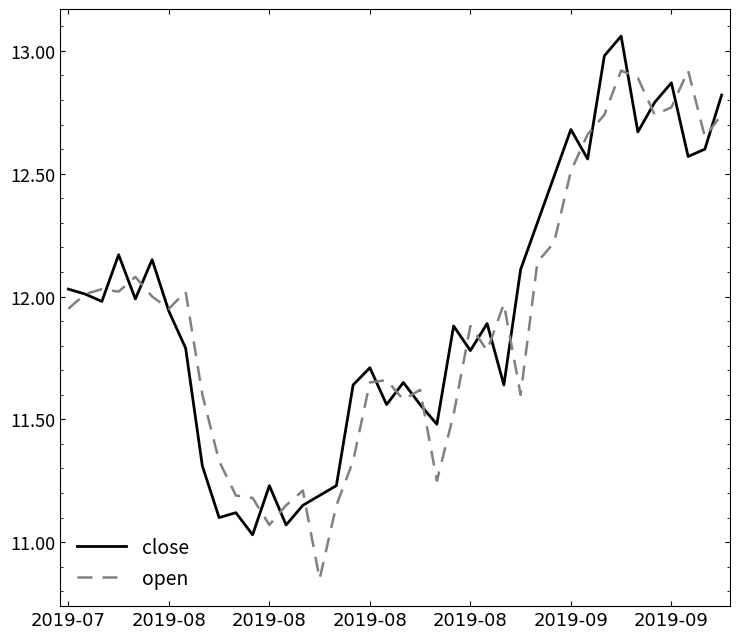

List the series in order of their peak value, lowest first.

open, close